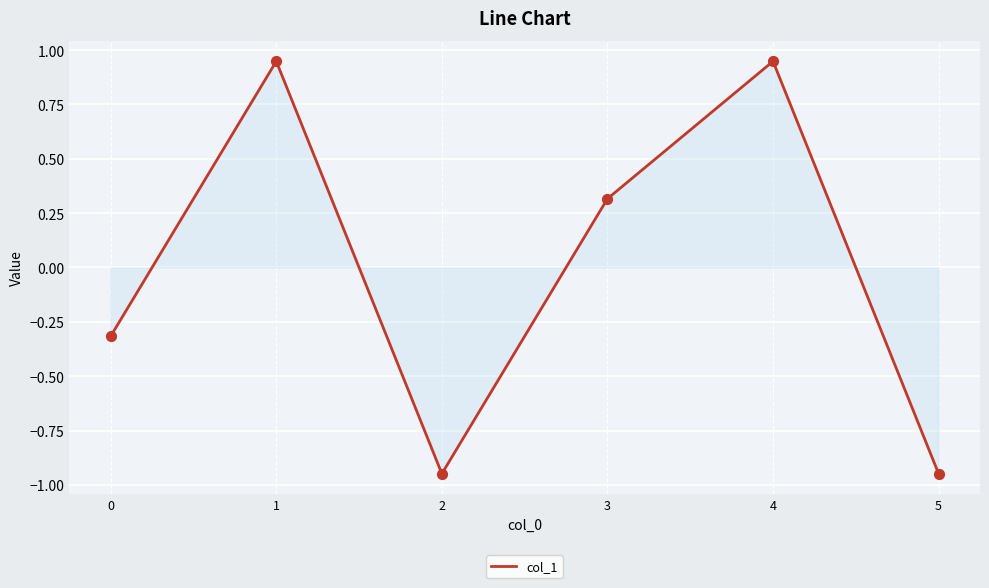

What is the change in value from 1 to 5?

-1.9